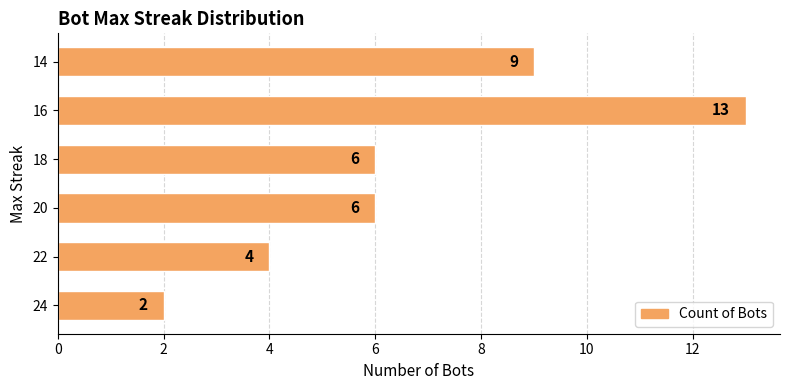

How many series are shown in this chart?

1